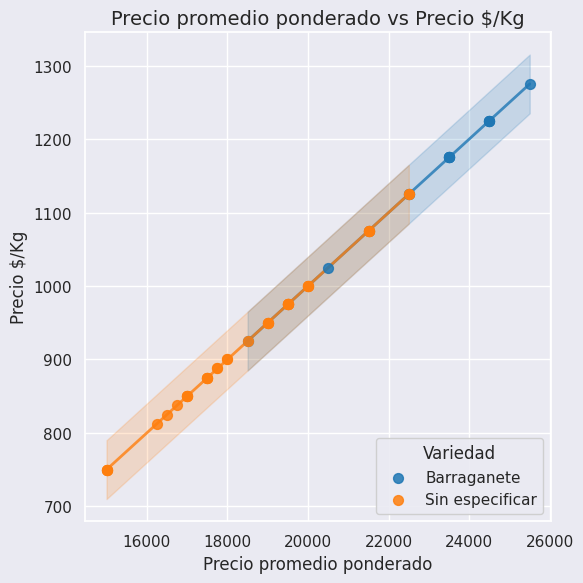

Which series reaches the maximum Y coordinate?

Barraganete